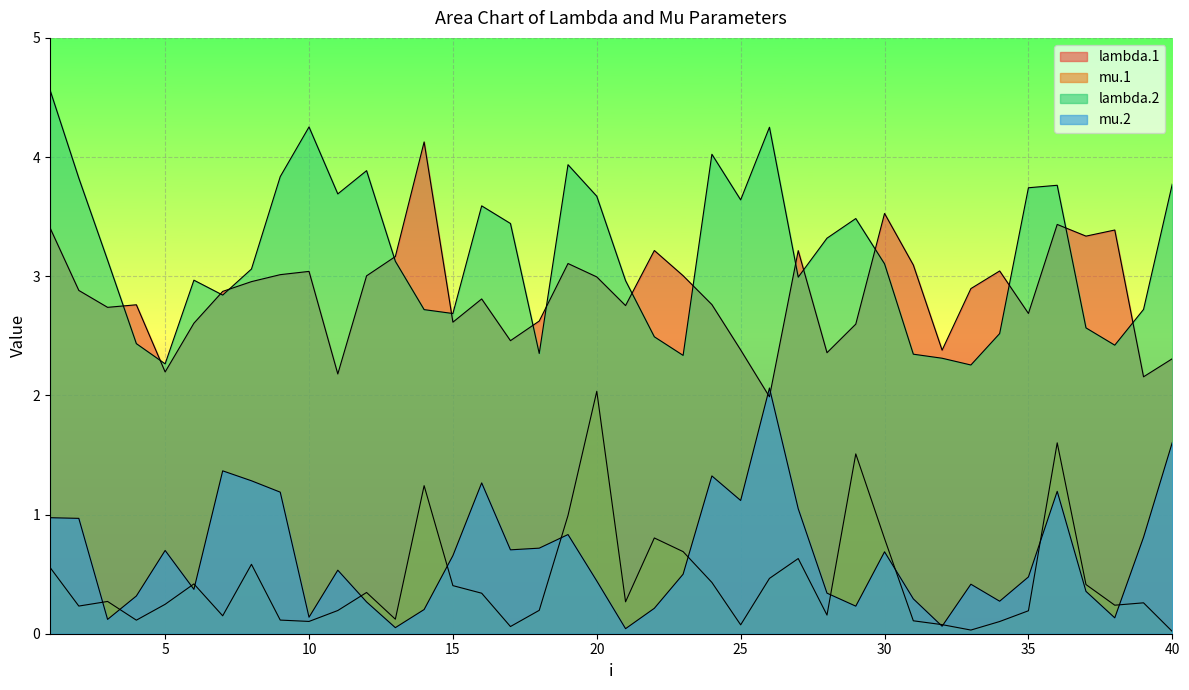

At which label does mu.1 reach its peak?

20